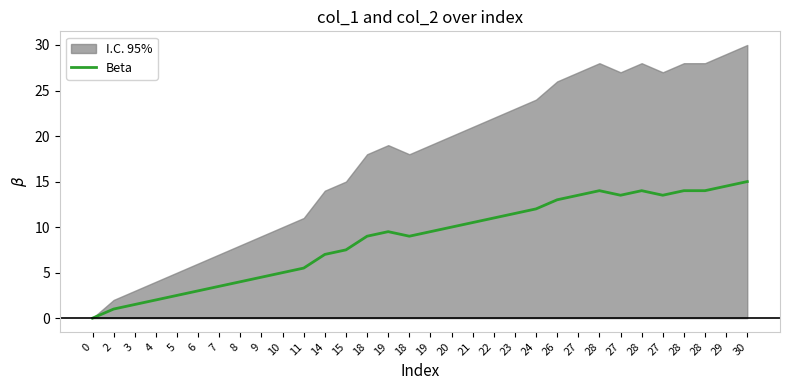

Reading left to right, what are all the values shown in this chart?

0.0	1.0	1.5	2.0	2.5	3.0	3.5	4.0	4.5	5.0	5.5	7.0	7.5	9.0	9.5	9.0	9.5	10.0	10.5	11.0	11.5	12.0	13.0	13.5	14.0	13.5	14.0	13.5	14.0	14.0	14.5	15.0